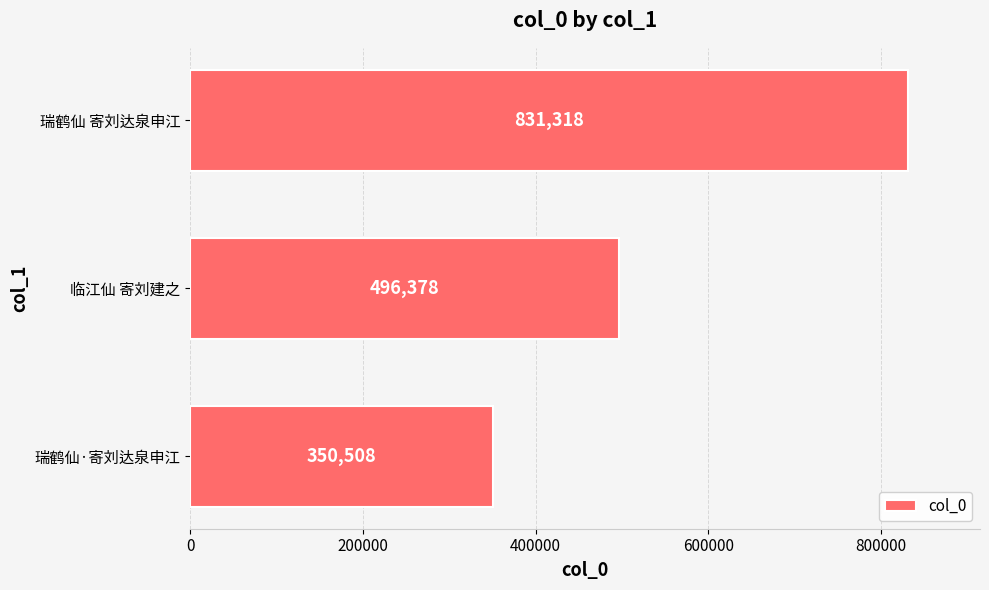

What is the approximate value at 瑞鹤仙·寄刘达泉申江?

350508